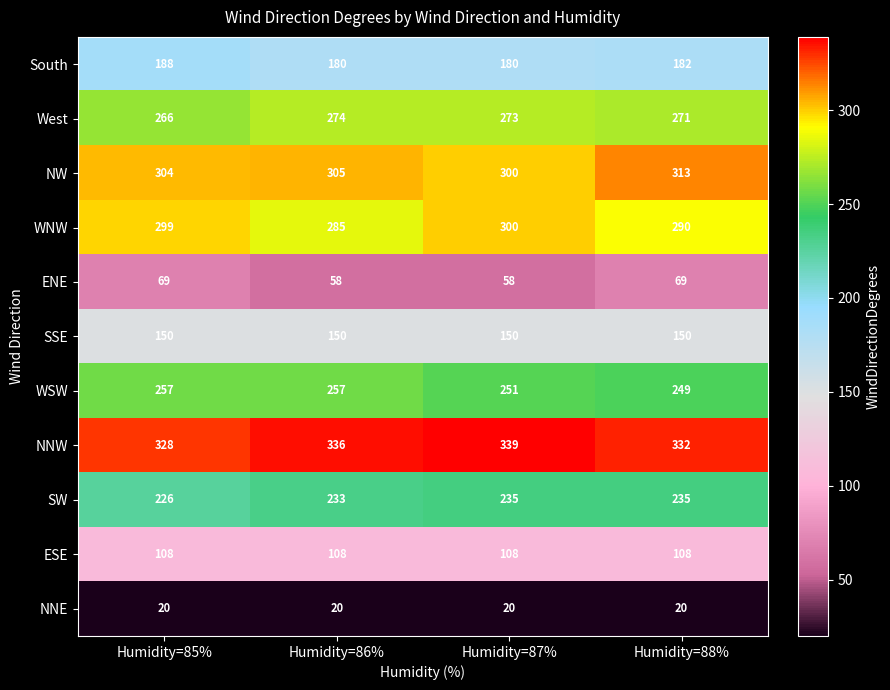

Which series has the widest spread of values?

WNW